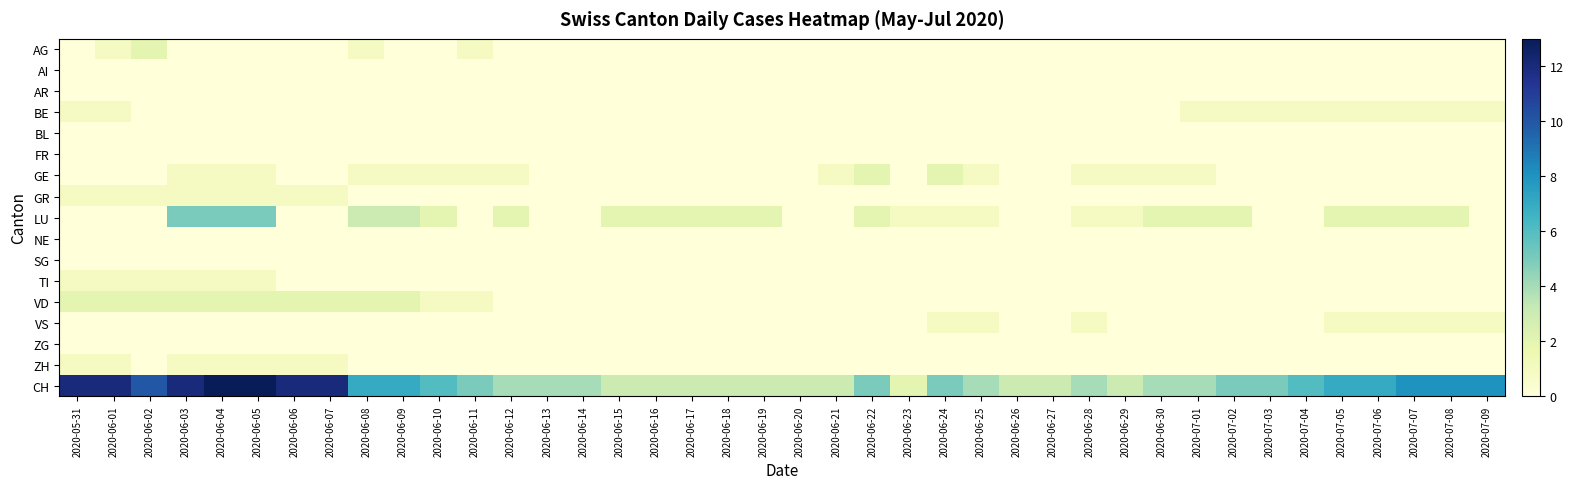

Rank the series by their maximum value, from highest to lowest.

CH, LU, AG, GE, VD, BE, GR, TI, VS, ZH, AI, AR, BL, FR, NE, SG, ZG